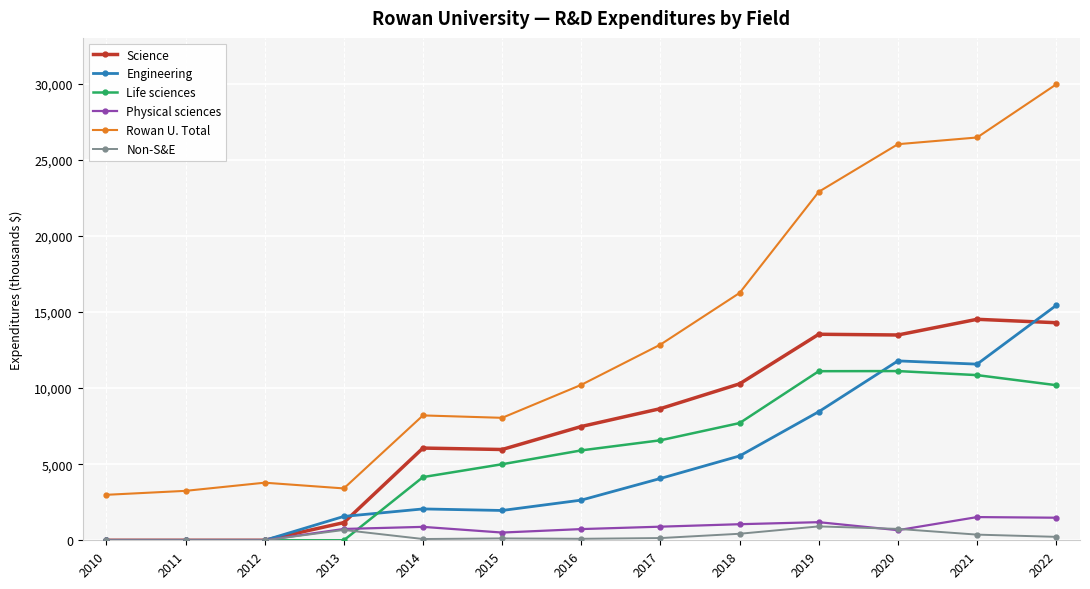

True or false: Rowan U. Total and Science intersect in this chart.

False